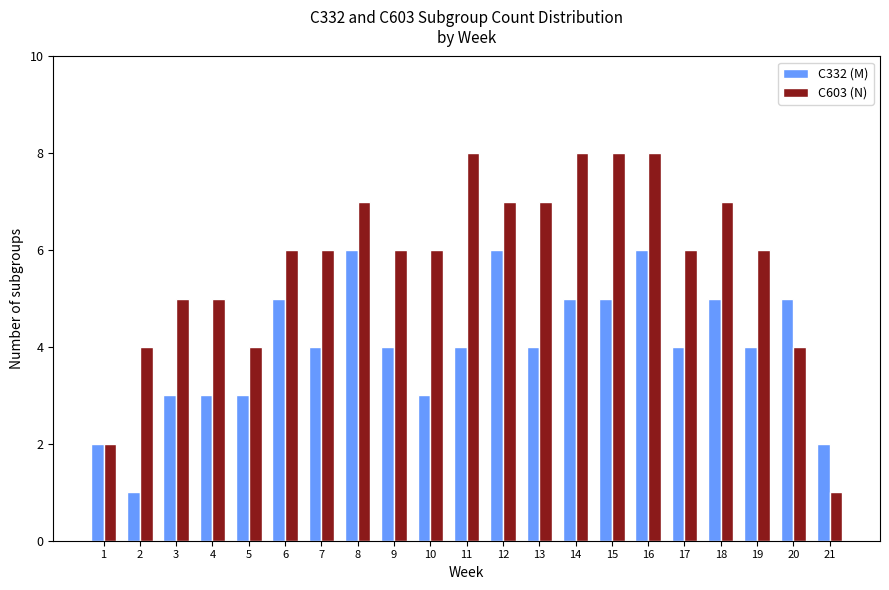

What is the difference between the C332 (M) values at 4 and 11?

1